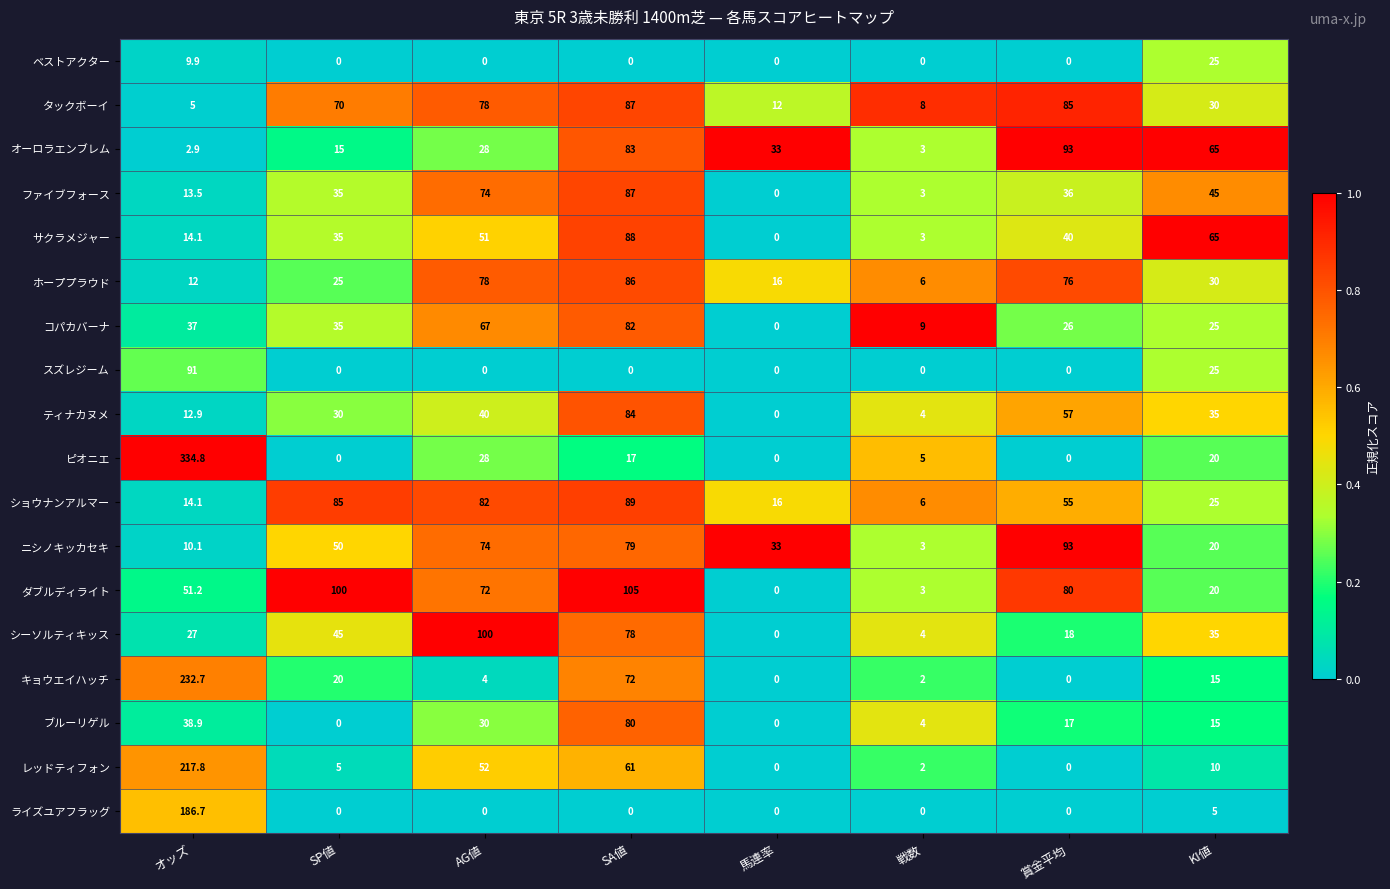

What is the total value across all series at KI値?

510.0